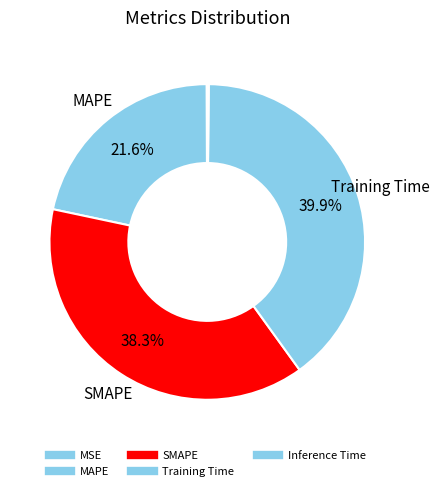

To the nearest percent, what percentage of the pie is MAPE?

22%